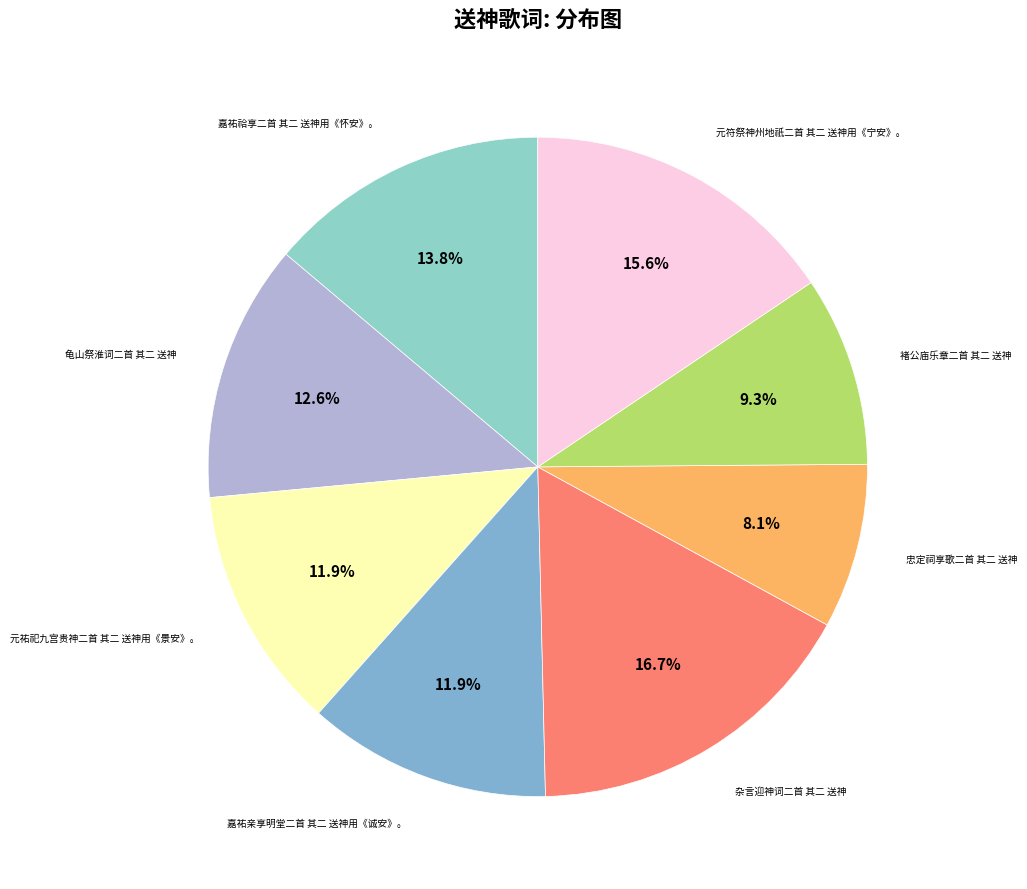

How many slices are in this pie chart?

8